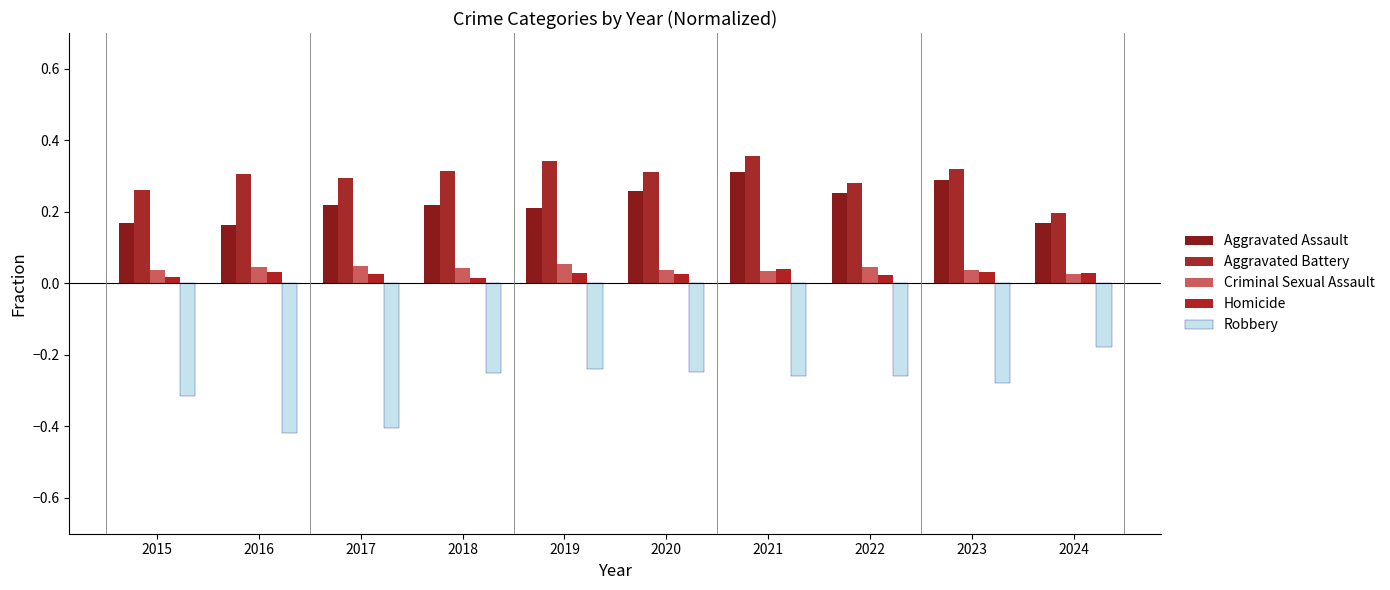

Count the number of data series in this chart.

5